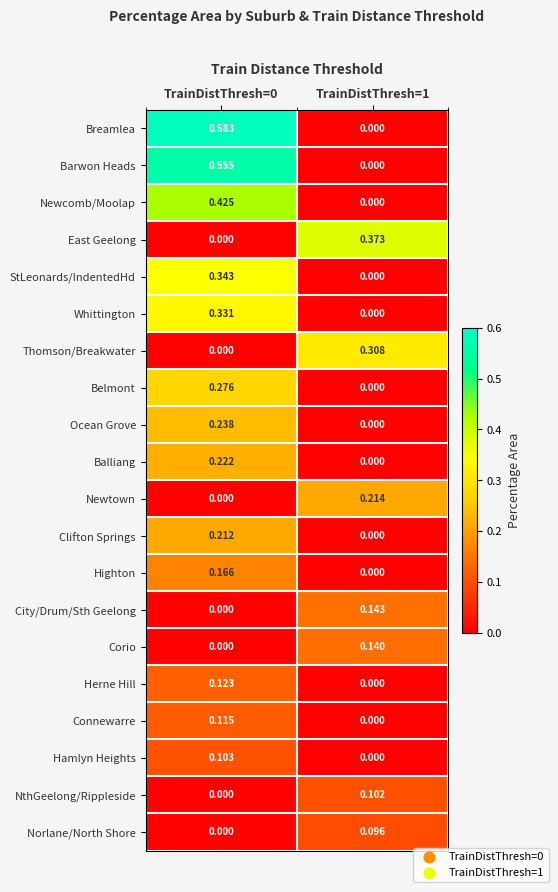

List the series in order of their peak value, lowest first.

Norlane/North Shore, NthGeelong/Rippleside, Hamlyn Heights, Connewarre, Herne Hill, Corio, City/Drum/Sth Geelong, Highton, Clifton Springs, Newtown, Balliang, Ocean Grove, Belmont, Thomson/Breakwater, Whittington, StLeonards/IndentedHd, East Geelong, Newcomb/Moolap, Barwon Heads, Breamlea